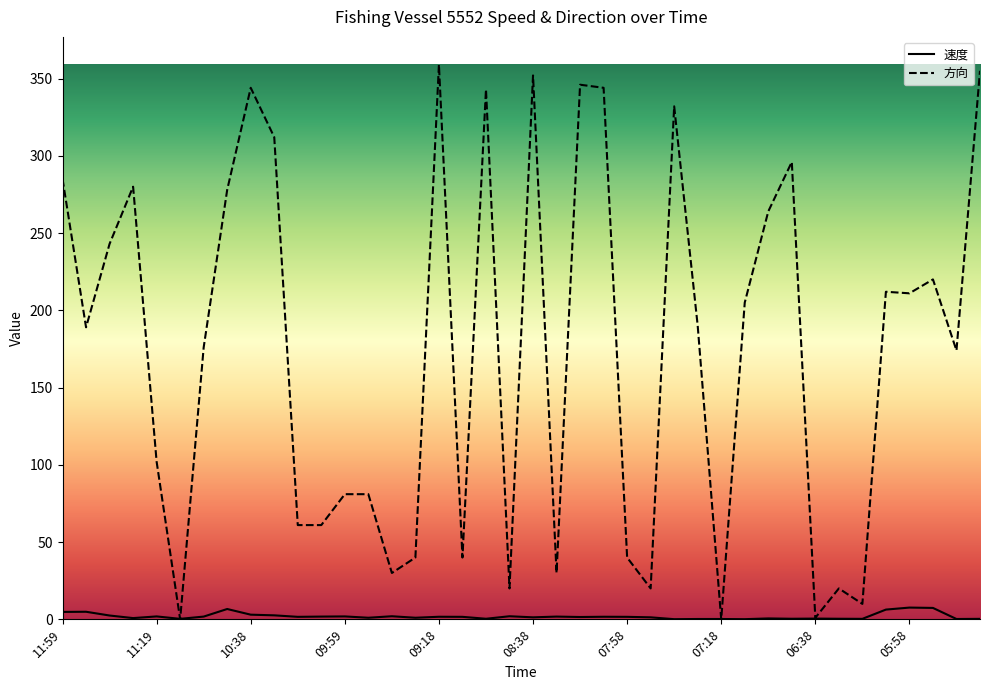

At which category is the sum across all series the highest?

09:18